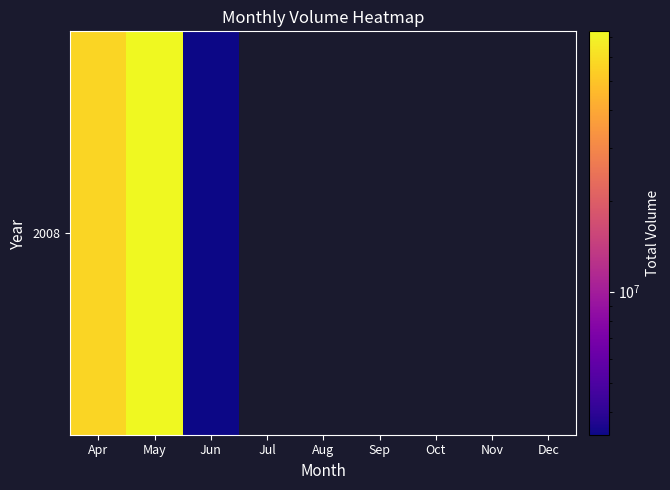

What is the greatest value displayed?

72903900